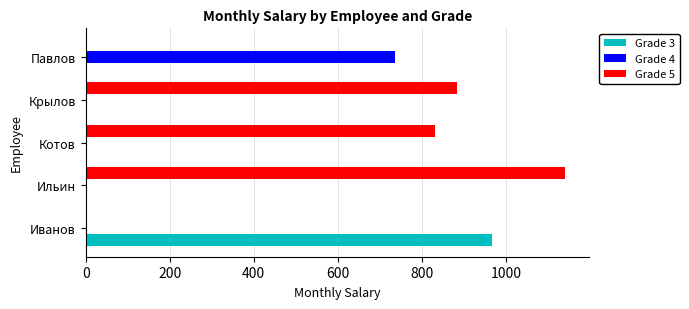

The value of Grade 3 at Павлов is -440.9. True or false?

False